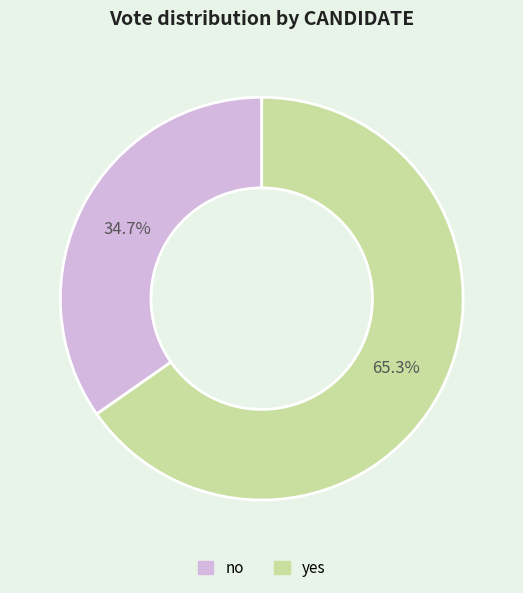

Which has a higher value, yes or no?

yes